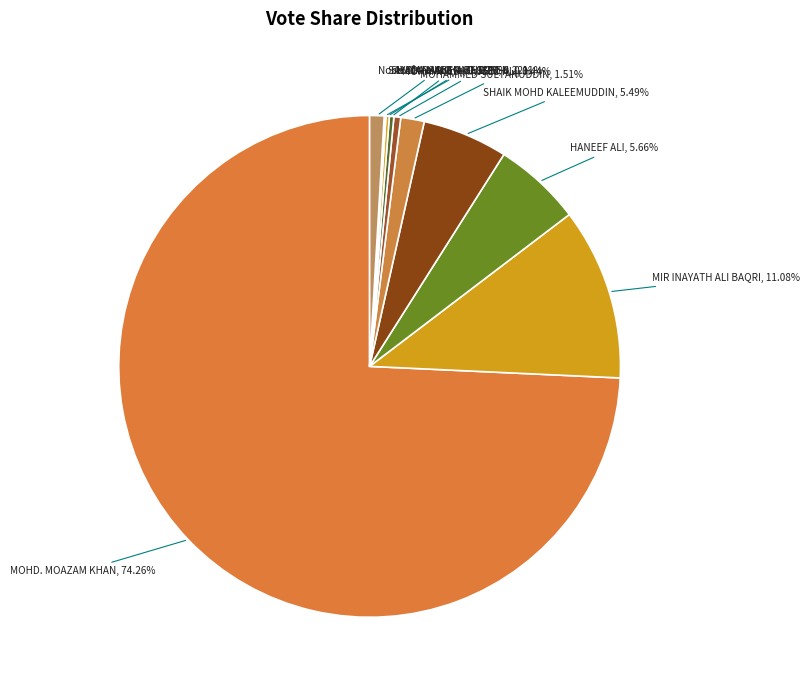

What is the ratio of the value at MOHAMMED SULTANUDDIN to the value at N. NARSING RAO?

5.2